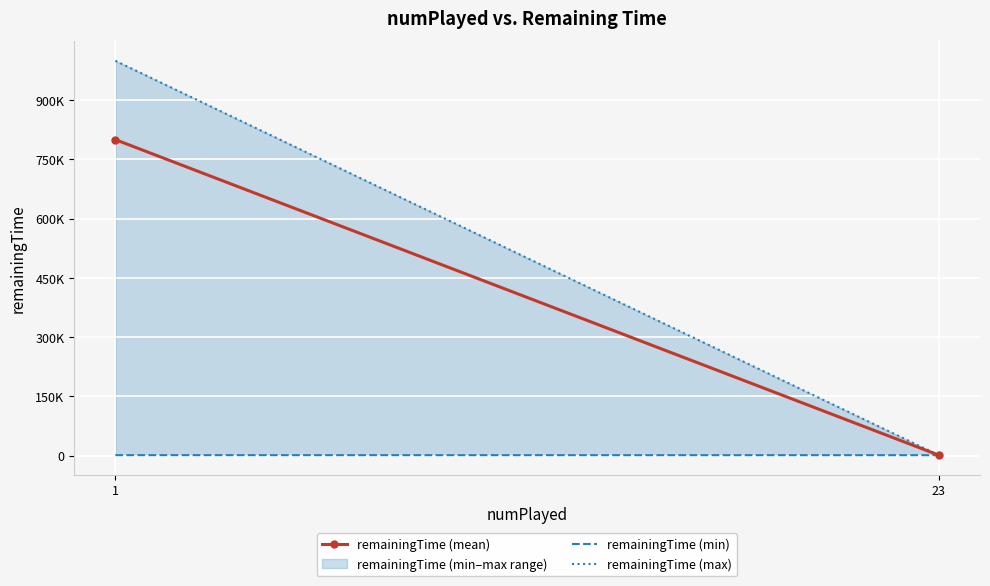

What is the value of the remainingTime (max) point at the 2nd from the left?

1400